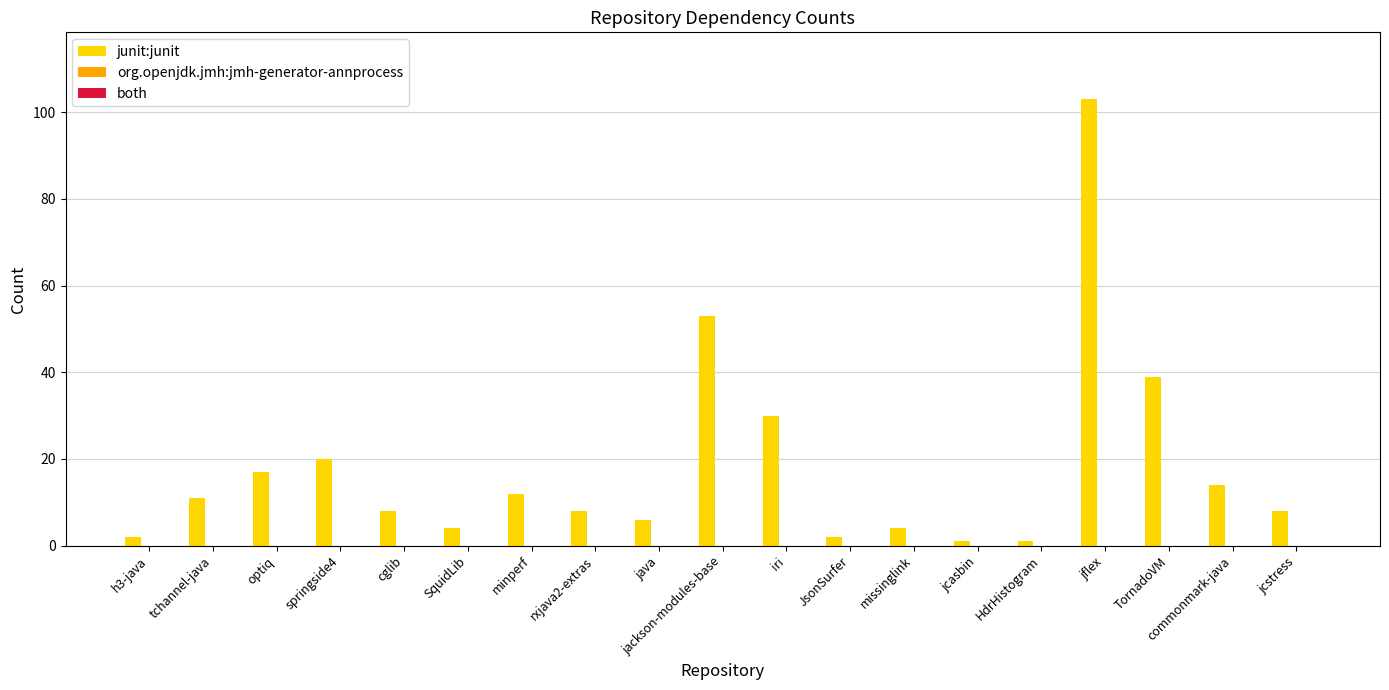

What value does the data have at cglib?

8